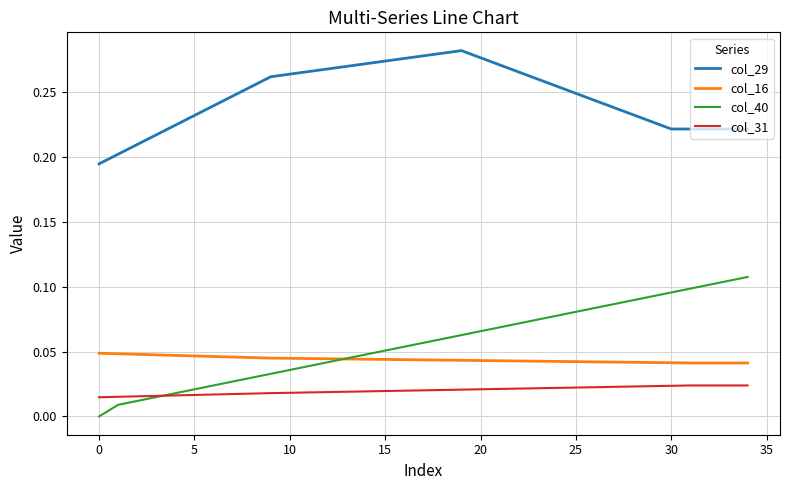

Rank the series by their maximum value, from highest to lowest.

col_29, col_40, col_16, col_31